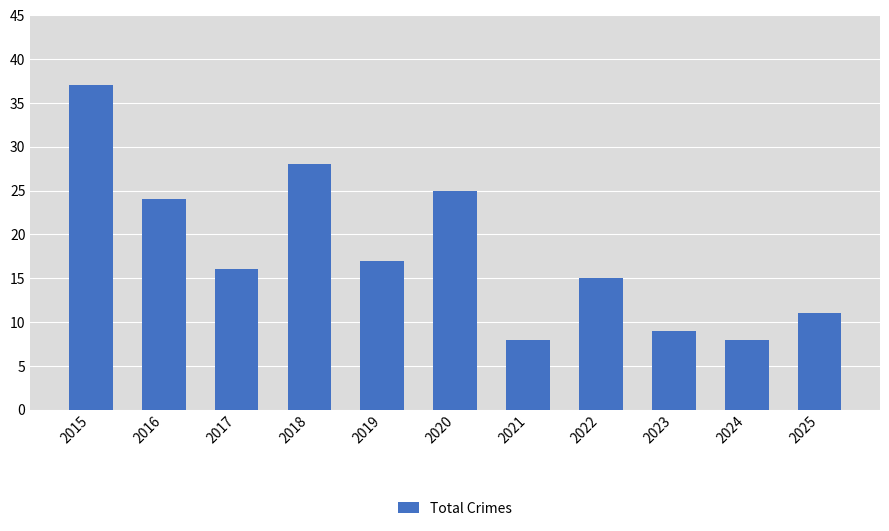

What is the difference between the maximum and second lowest values?

29